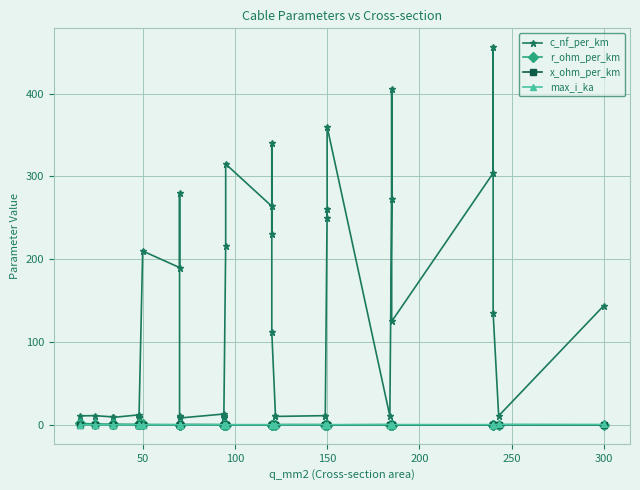

How many lines are shown in the chart?

4